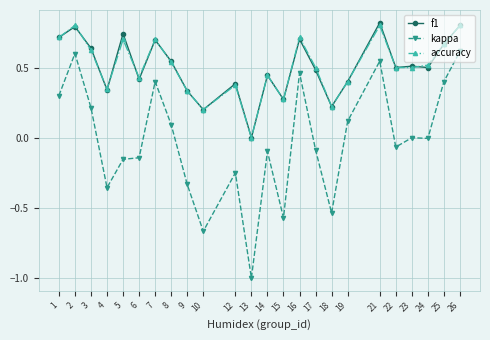

What is the sum of all accuracy values?

12.1